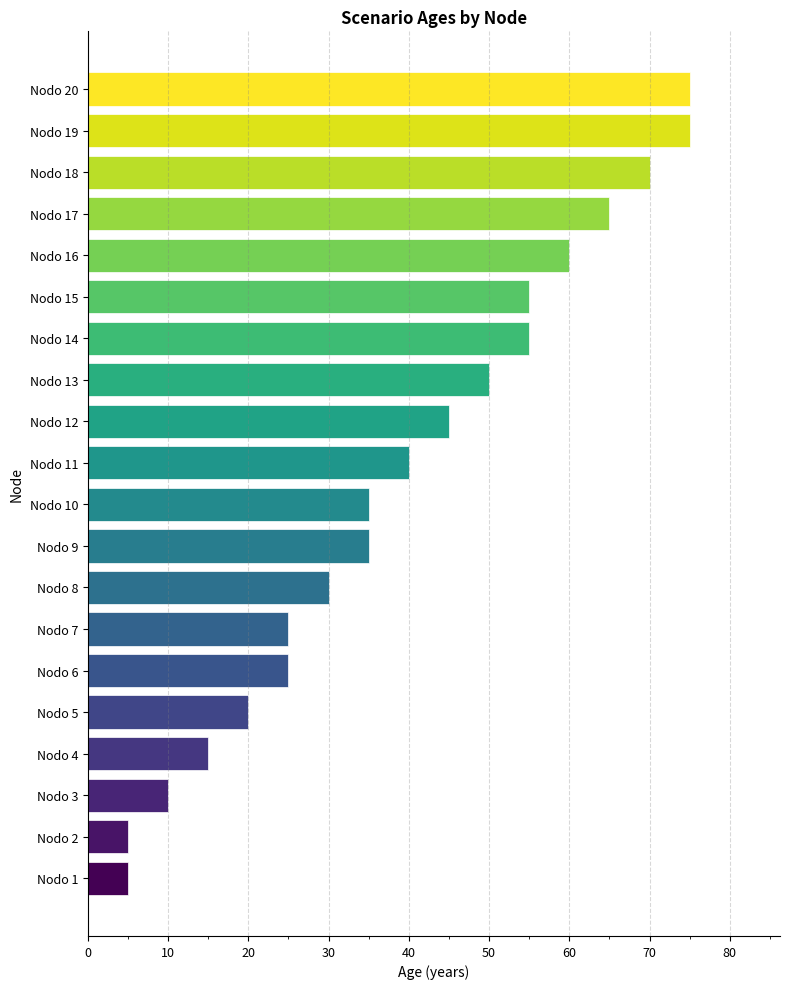

Count the number of data series in this chart.

1